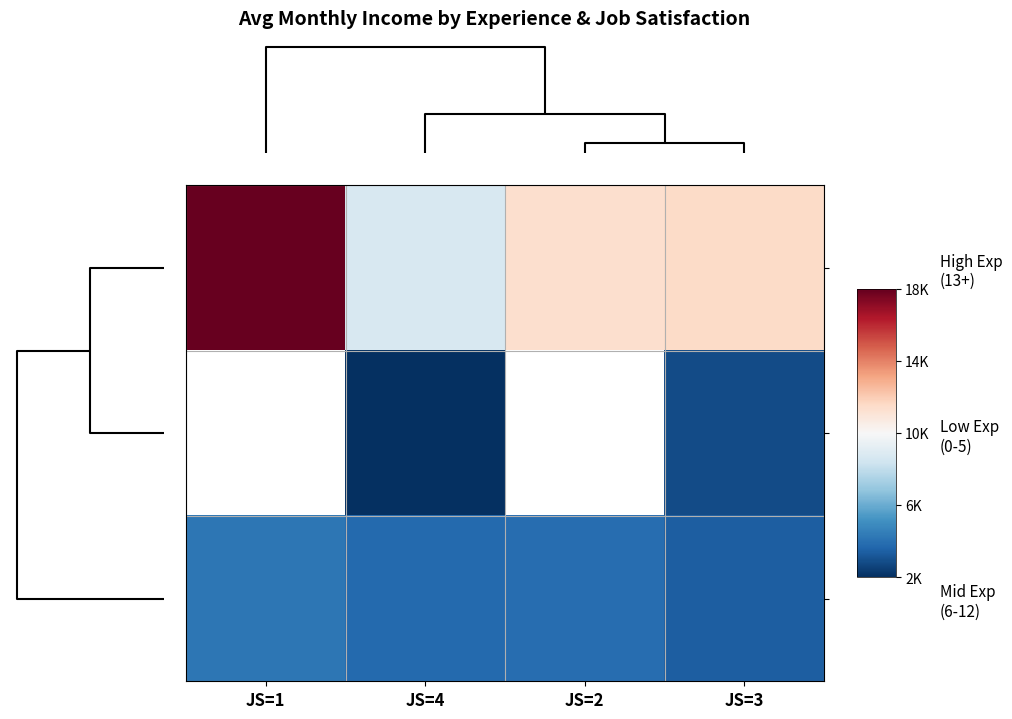

What is the minimum value for Mid Exp (6-12)?

3656.7